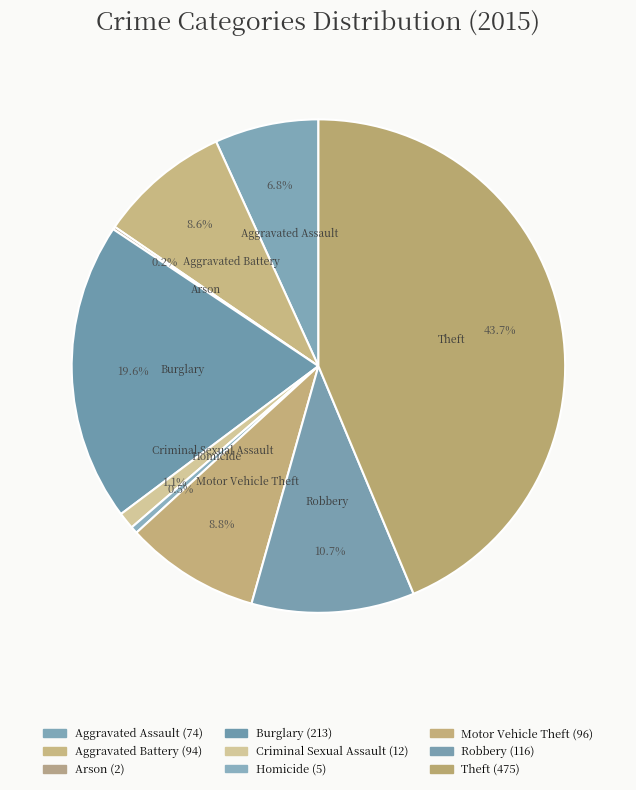

Which slice is the smallest?

Arson